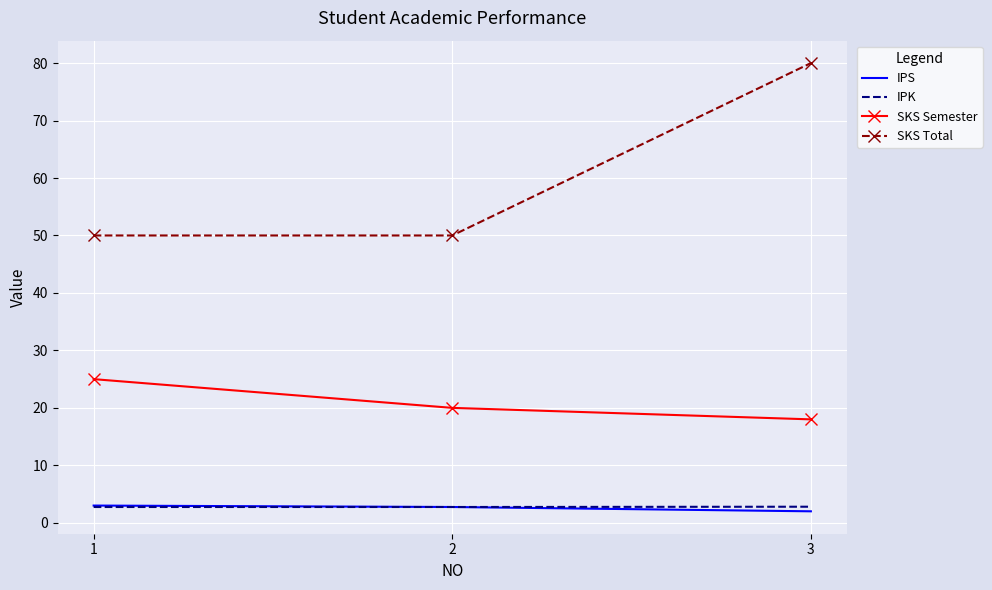

True or false: SKS Total has a value of 20.5 at 3.

False